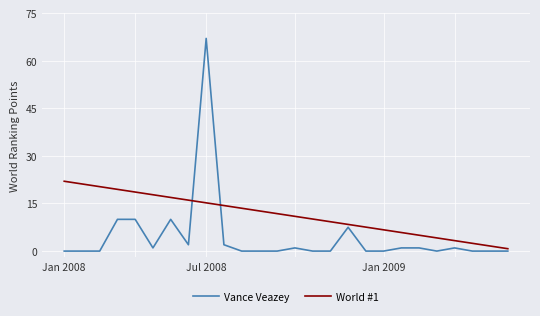

Which series has the largest total across all categories?

World #1